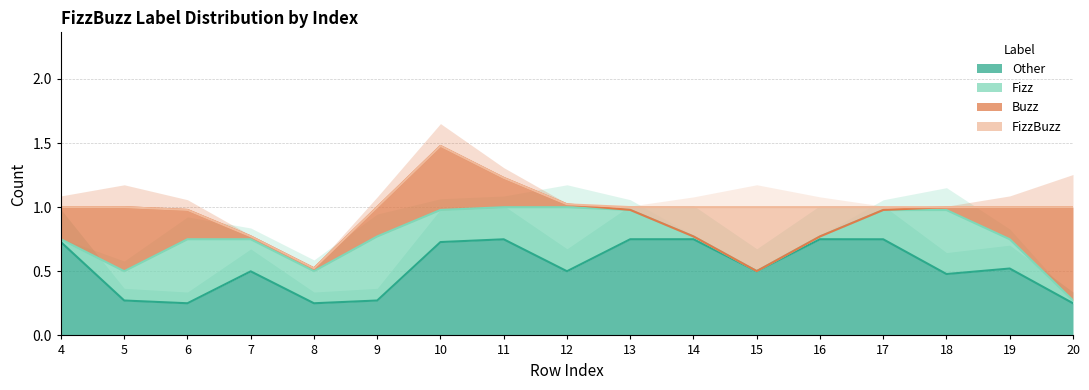

How many interior local peaks does the Buzz series have?

2